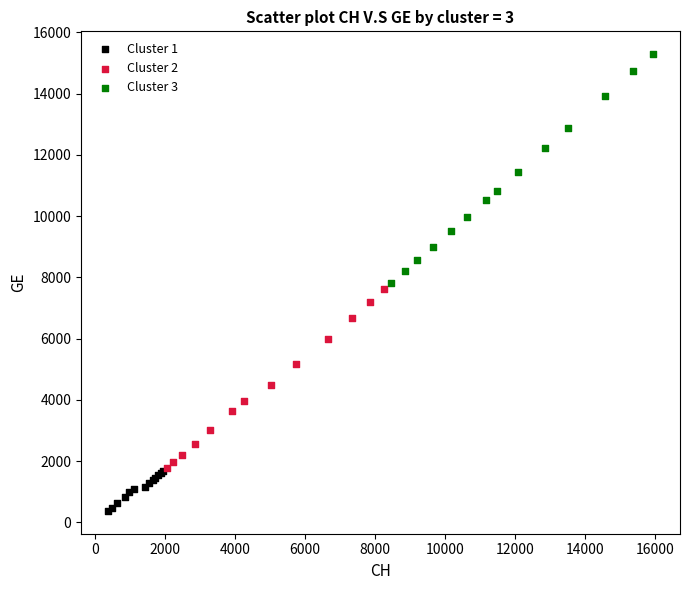

Which series has the largest Y range (max minus min)?

Cluster 3